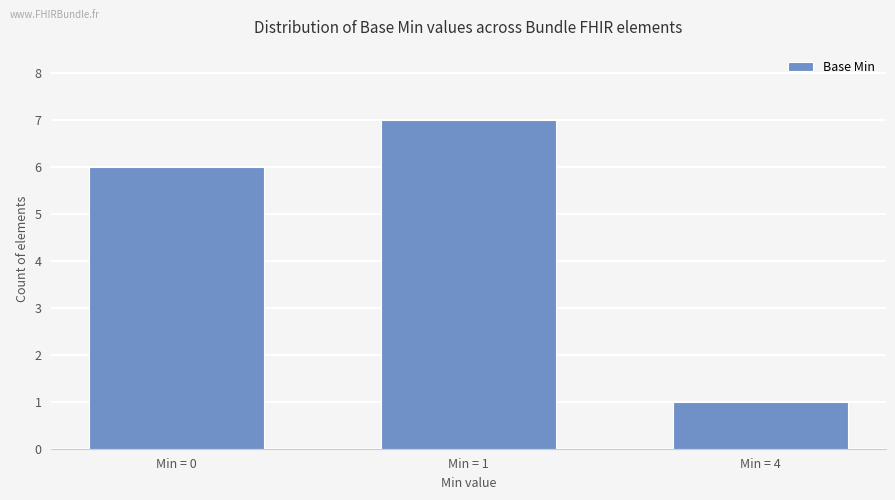

What is the approximate value at Min = 0?

6